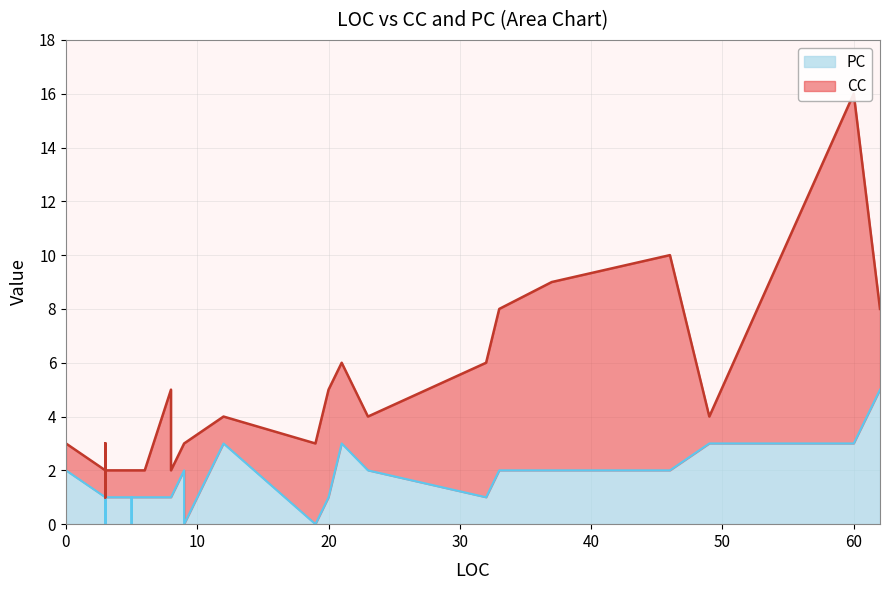

Which series ends up on top after the final intersection of PC and CC?

CC